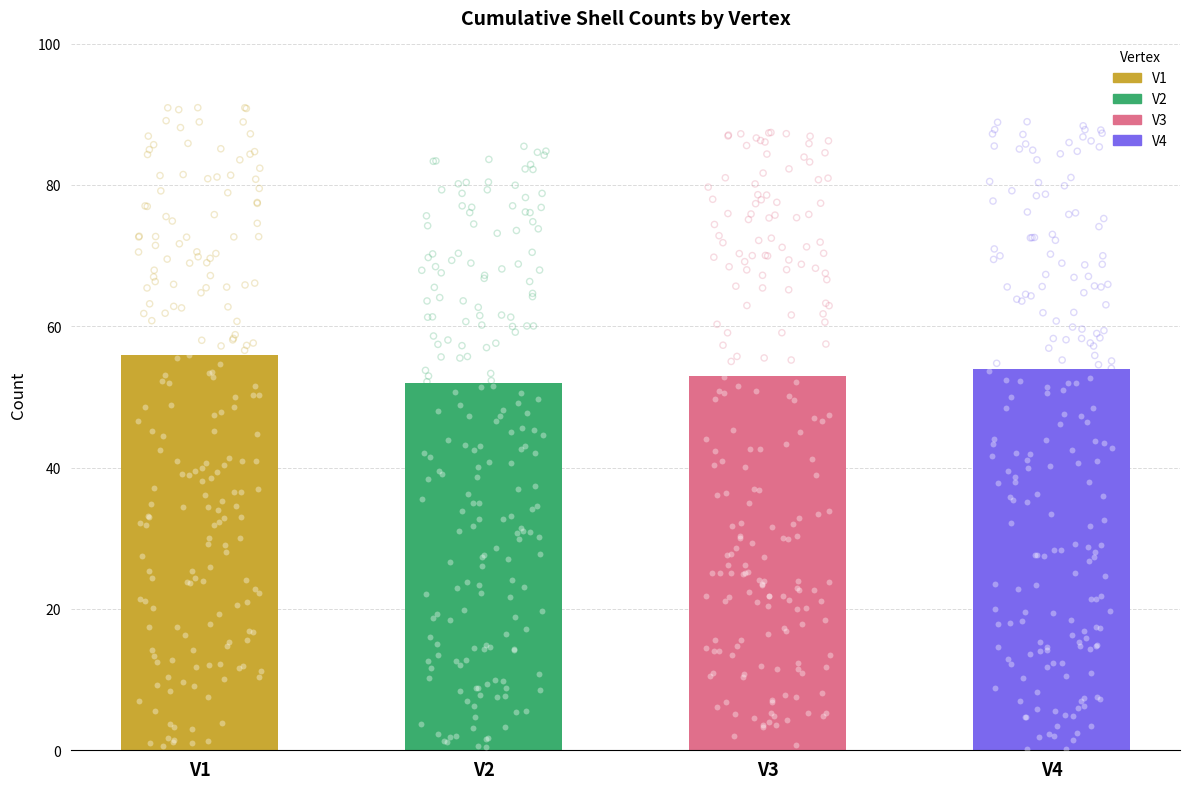

Between V2 and V4, which is larger?

V4